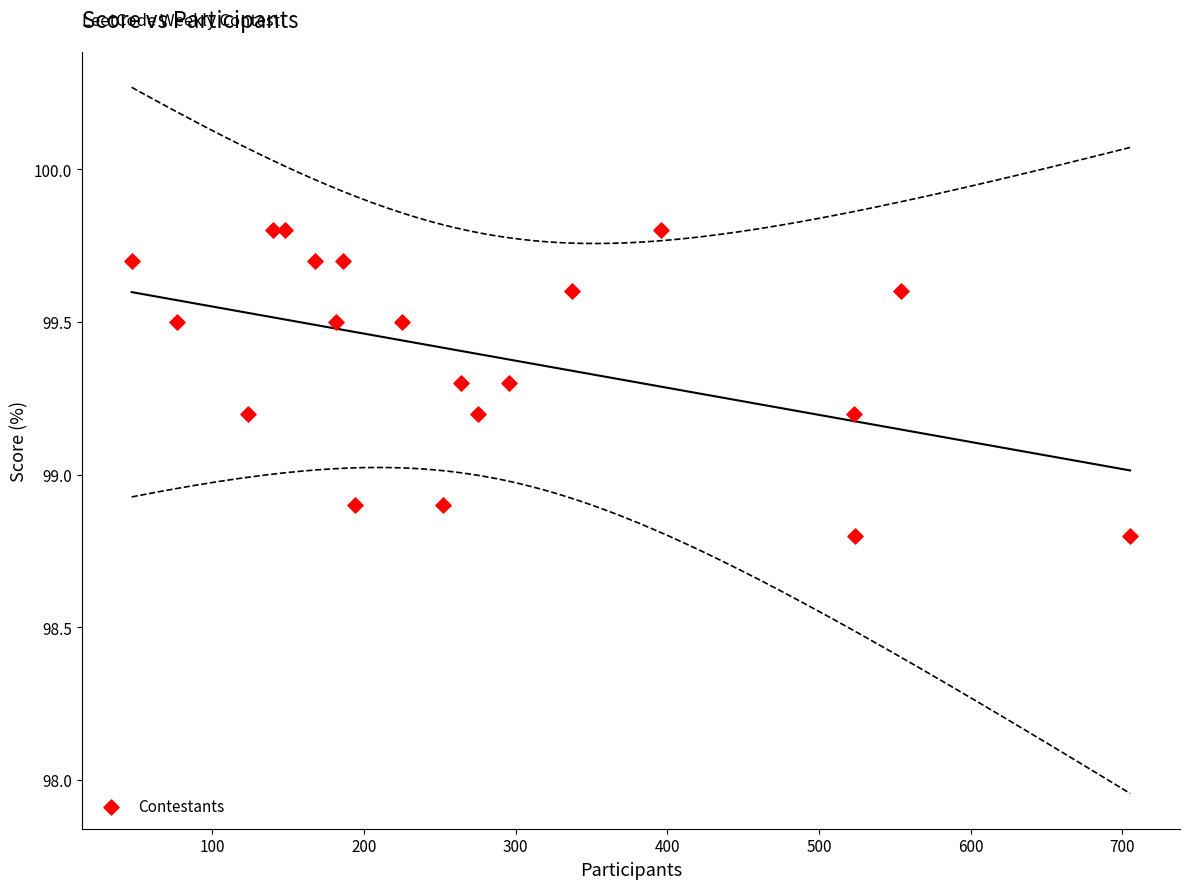

What is the range of X values (max minus min)?

658.0